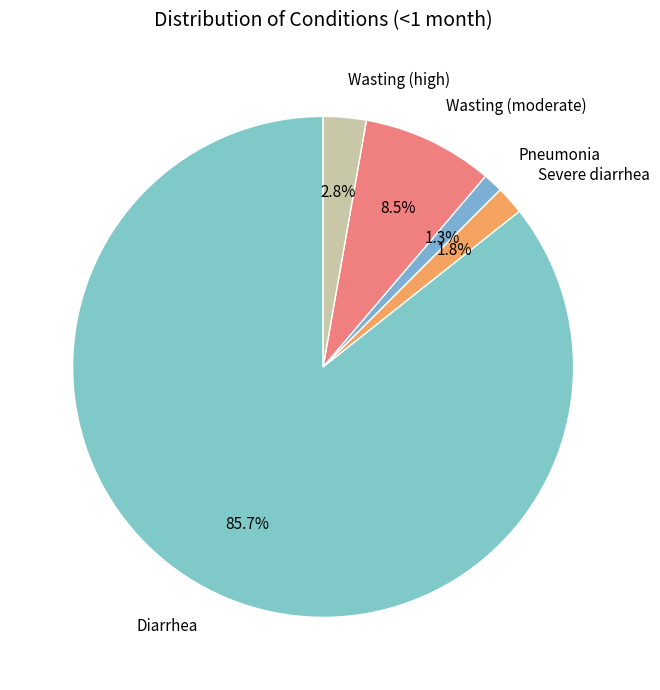

Which category has the biggest portion of the pie?

Diarrhea